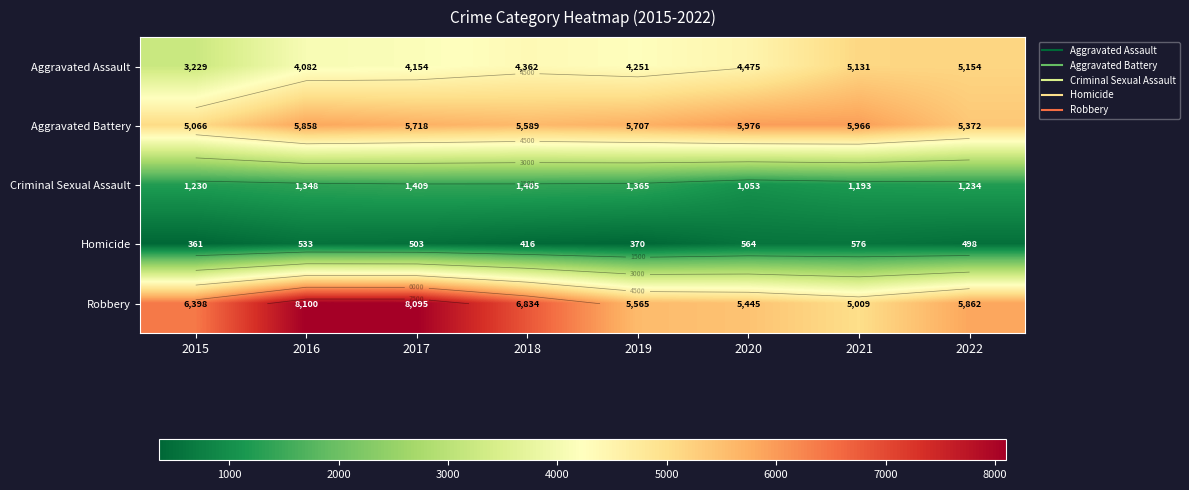

At how many categories does at least one series exceed 903?

8